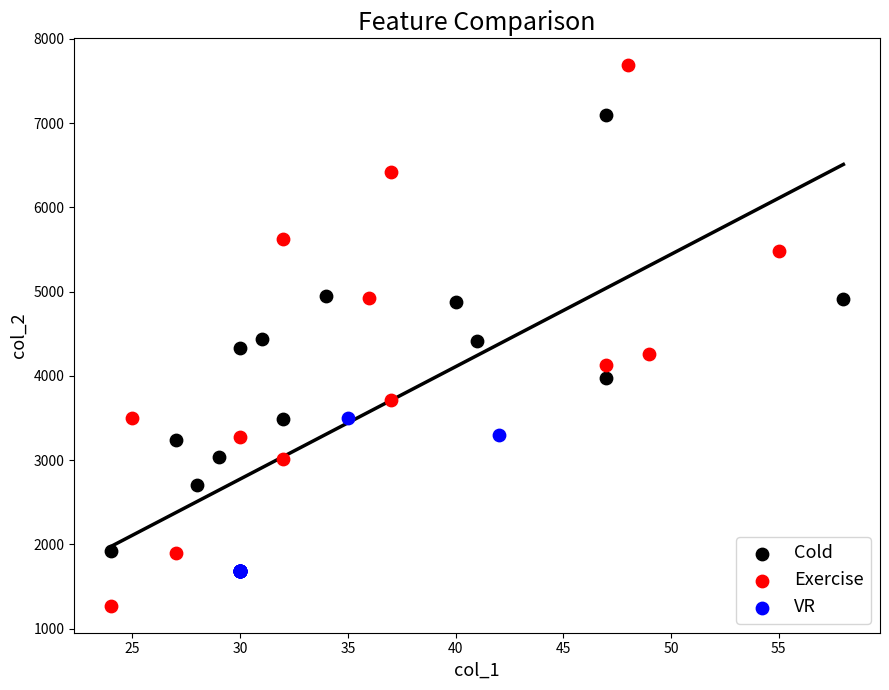

What are all the series names shown in the legend?

Cold, Exercise, VR